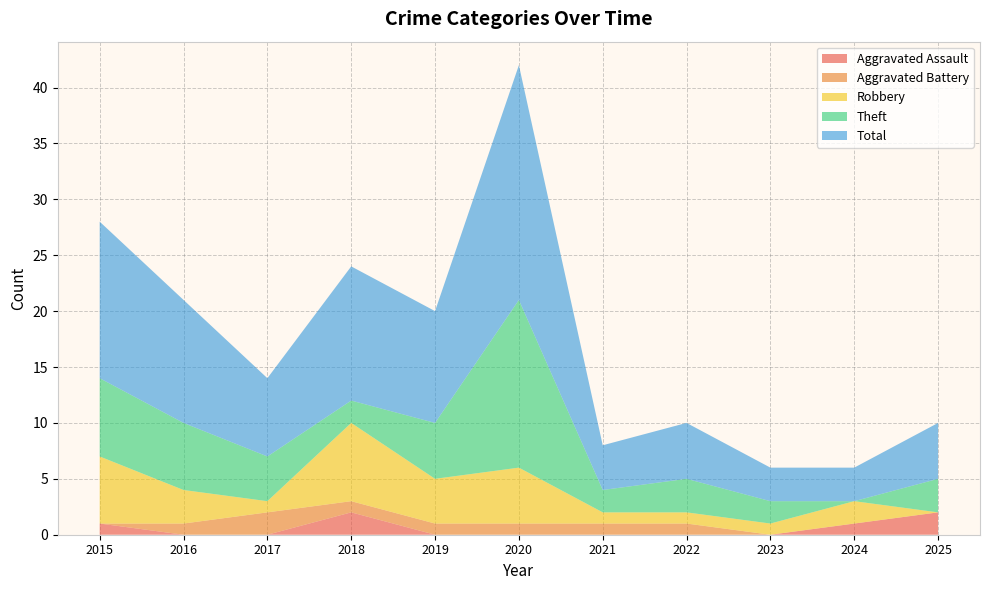

Reading right to left, extract all data points from this chart.

Aggravated Assault: 2	1	0	0	0	0	0	2	0	0	1
Aggravated Battery: 0	0	0	1	1	1	1	1	2	1	0
Robbery: 0	2	1	1	1	5	4	7	1	3	6
Theft: 3	0	2	3	2	15	5	2	4	6	7
Total: 5	3	3	5	4	21	10	12	7	11	14